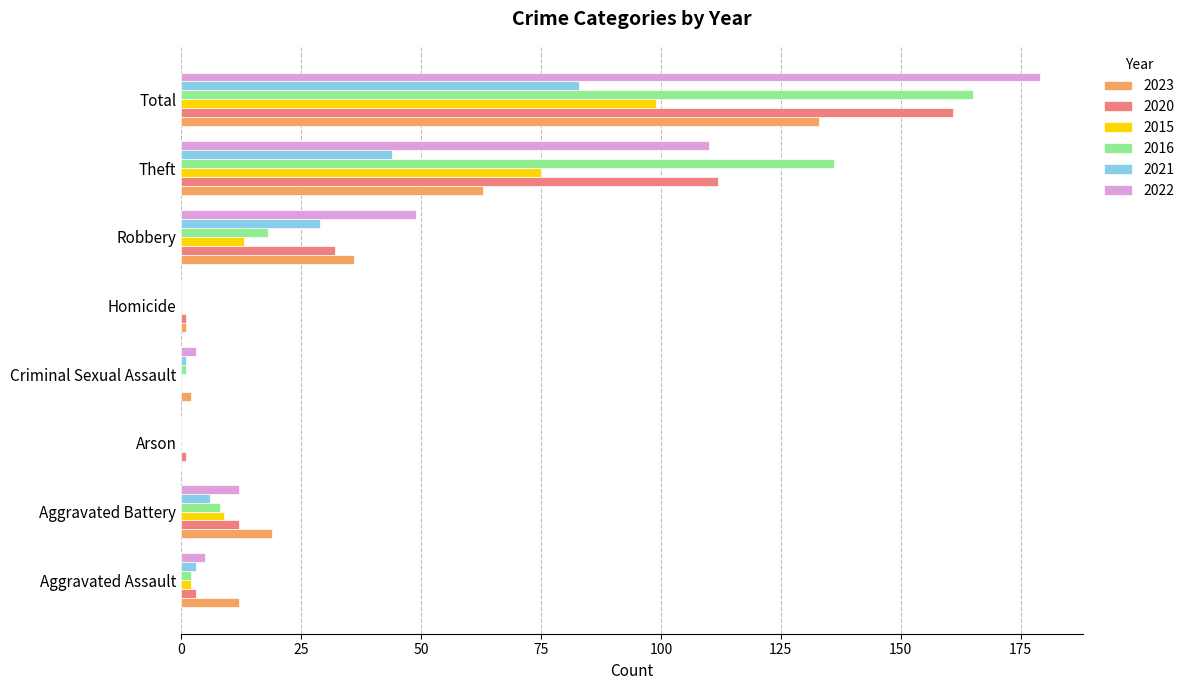

Which category has the highest value across all series?

Total